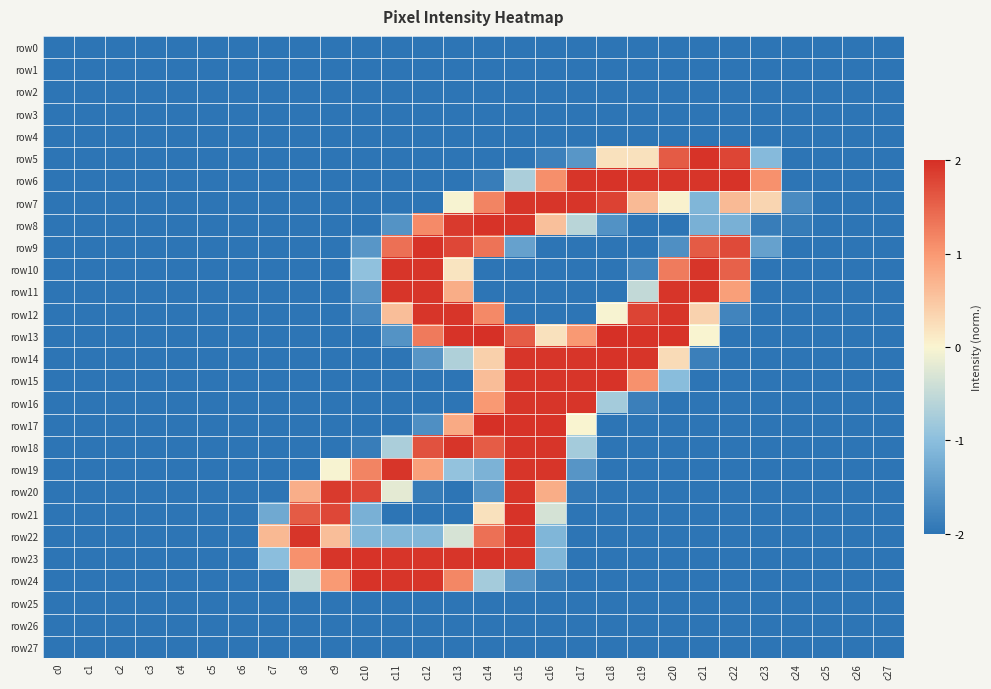

Reading right to left, transcribe all the data shown in this chart.

row0: c27=-2.0	c26=-2.0	c25=-2.0	c24=-2.0	c23=-2.0	c22=-2.0	c21=-2.0	c20=-2.0	c19=-2.0	c18=-2.0	c17=-2.0	c16=-2.0	c15=-2.0	c14=-2.0	c13=-2.0	c12=-2.0	c11=-2.0	c10=-2.0	c9=-2.0	c8=-2.0	c7=-2.0	c6=-2.0	c5=-2.0	c4=-2.0	c3=-2.0	c2=-2.0	c1=-2.0	c0=-2.0
row1: c27=-2.0	c26=-2.0	c25=-2.0	c24=-2.0	c23=-2.0	c22=-2.0	c21=-2.0	c20=-2.0	c19=-2.0	c18=-2.0	c17=-2.0	c16=-2.0	c15=-2.0	c14=-2.0	c13=-2.0	c12=-2.0	c11=-2.0	c10=-2.0	c9=-2.0	c8=-2.0	c7=-2.0	c6=-2.0	c5=-2.0	c4=-2.0	c3=-2.0	c2=-2.0	c1=-2.0	c0=-2.0
row2: c27=-2.0	c26=-2.0	c25=-2.0	c24=-2.0	c23=-2.0	c22=-2.0	c21=-2.0	c20=-2.0	c19=-2.0	c18=-2.0	c17=-2.0	c16=-2.0	c15=-2.0	c14=-2.0	c13=-2.0	c12=-2.0	c11=-2.0	c10=-2.0	c9=-2.0	c8=-2.0	c7=-2.0	c6=-2.0	c5=-2.0	c4=-2.0	c3=-2.0	c2=-2.0	c1=-2.0	c0=-2.0
row3: c27=-2.0	c26=-2.0	c25=-2.0	c24=-2.0	c23=-2.0	c22=-2.0	c21=-2.0	c20=-2.0	c19=-2.0	c18=-2.0	c17=-2.0	c16=-2.0	c15=-2.0	c14=-2.0	c13=-2.0	c12=-2.0	c11=-2.0	c10=-2.0	c9=-2.0	c8=-2.0	c7=-2.0	c6=-2.0	c5=-2.0	c4=-2.0	c3=-2.0	c2=-2.0	c1=-2.0	c0=-2.0
row4: c27=-2.0	c26=-2.0	c25=-2.0	c24=-2.0	c23=-2.0	c22=-2.0	c21=-2.0	c20=-2.0	c19=-2.0	c18=-2.0	c17=-2.0	c16=-2.0	c15=-2.0	c14=-2.0	c13=-2.0	c12=-2.0	c11=-2.0	c10=-2.0	c9=-2.0	c8=-2.0	c7=-2.0	c6=-2.0	c5=-2.0	c4=-2.0	c3=-2.0	c2=-2.0	c1=-2.0	c0=-2.0
row5: c27=-2.0	c26=-2.0	c25=-2.0	c24=-2.0	c23=-1.1	c22=1.8	c21=2.0	c20=1.6	c19=0.2	c18=0.2	c17=-1.5	c16=-1.8	c15=-2.0	c14=-2.0	c13=-2.0	c12=-2.0	c11=-2.0	c10=-2.0	c9=-2.0	c8=-2.0	c7=-2.0	c6=-2.0	c5=-2.0	c4=-2.0	c3=-2.0	c2=-2.0	c1=-2.0	c0=-2.0
row6: c27=-2.0	c26=-2.0	c25=-2.0	c24=-2.0	c23=1.1	c22=2.0	c21=2.0	c20=2.0	c19=2.0	c18=2.0	c17=2.0	c16=1.1	c15=-0.7	c14=-1.9	c13=-2.0	c12=-2.0	c11=-2.0	c10=-2.0	c9=-2.0	c8=-2.0	c7=-2.0	c6=-2.0	c5=-2.0	c4=-2.0	c3=-2.0	c2=-2.0	c1=-2.0	c0=-2.0
row7: c27=-2.0	c26=-2.0	c25=-2.0	c24=-1.7	c23=0.3	c22=0.6	c21=-1.1	c20=0.0	c19=0.6	c18=1.8	c17=2.0	c16=2.0	c15=2.0	c14=1.2	c13=-0.0	c12=-2.0	c11=-2.0	c10=-2.0	c9=-2.0	c8=-2.0	c7=-2.0	c6=-2.0	c5=-2.0	c4=-2.0	c3=-2.0	c2=-2.0	c1=-2.0	c0=-2.0
row8: c27=-2.0	c26=-2.0	c25=-2.0	c24=-1.9	c23=-1.9	c22=-1.2	c21=-1.2	c20=-2.0	c19=-2.0	c18=-1.6	c17=-0.6	c16=0.6	c15=2.0	c14=2.0	c13=1.9	c12=1.1	c11=-1.6	c10=-2.0	c9=-2.0	c8=-2.0	c7=-2.0	c6=-2.0	c5=-2.0	c4=-2.0	c3=-2.0	c2=-2.0	c1=-2.0	c0=-2.0
row9: c27=-2.0	c26=-2.0	c25=-2.0	c24=-2.0	c23=-1.4	c22=1.7	c21=1.6	c20=-1.6	c19=-2.0	c18=-2.0	c17=-2.0	c16=-2.0	c15=-1.4	c14=1.4	c13=1.8	c12=2.0	c11=1.4	c10=-1.5	c9=-2.0	c8=-2.0	c7=-2.0	c6=-2.0	c5=-2.0	c4=-2.0	c3=-2.0	c2=-2.0	c1=-2.0	c0=-2.0
row10: c27=-2.0	c26=-2.0	c25=-2.0	c24=-2.0	c23=-2.0	c22=1.5	c21=2.0	c20=1.3	c19=-1.8	c18=-2.0	c17=-2.0	c16=-2.0	c15=-2.0	c14=-2.0	c13=0.2	c12=2.0	c11=2.0	c10=-1.0	c9=-2.0	c8=-2.0	c7=-2.0	c6=-2.0	c5=-2.0	c4=-2.0	c3=-2.0	c2=-2.0	c1=-2.0	c0=-2.0
row11: c27=-2.0	c26=-2.0	c25=-2.0	c24=-2.0	c23=-2.0	c22=0.9	c21=2.0	c20=2.0	c19=-0.5	c18=-2.0	c17=-2.0	c16=-2.0	c15=-2.0	c14=-2.0	c13=0.8	c12=2.0	c11=2.0	c10=-1.5	c9=-2.0	c8=-2.0	c7=-2.0	c6=-2.0	c5=-2.0	c4=-2.0	c3=-2.0	c2=-2.0	c1=-2.0	c0=-2.0
row12: c27=-2.0	c26=-2.0	c25=-2.0	c24=-2.0	c23=-2.0	c22=-1.8	c21=0.4	c20=2.0	c19=1.8	c18=-0.0	c17=-2.0	c16=-2.0	c15=-2.0	c14=1.2	c13=2.0	c12=2.0	c11=0.6	c10=-1.7	c9=-2.0	c8=-2.0	c7=-2.0	c6=-2.0	c5=-2.0	c4=-2.0	c3=-2.0	c2=-2.0	c1=-2.0	c0=-2.0
row13: c27=-2.0	c26=-2.0	c25=-2.0	c24=-2.0	c23=-2.0	c22=-2.0	c21=0.0	c20=2.0	c19=2.0	c18=2.0	c17=1.0	c16=0.2	c15=1.6	c14=2.0	c13=2.0	c12=1.3	c11=-1.6	c10=-2.0	c9=-2.0	c8=-2.0	c7=-2.0	c6=-2.0	c5=-2.0	c4=-2.0	c3=-2.0	c2=-2.0	c1=-2.0	c0=-2.0
row14: c27=-2.0	c26=-2.0	c25=-2.0	c24=-2.0	c23=-2.0	c22=-2.0	c21=-1.9	c20=0.3	c19=2.0	c18=2.0	c17=2.0	c16=2.0	c15=2.0	c14=0.4	c13=-0.7	c12=-1.6	c11=-2.0	c10=-2.0	c9=-2.0	c8=-2.0	c7=-2.0	c6=-2.0	c5=-2.0	c4=-2.0	c3=-2.0	c2=-2.0	c1=-2.0	c0=-2.0
row15: c27=-2.0	c26=-2.0	c25=-2.0	c24=-2.0	c23=-2.0	c22=-2.0	c21=-2.0	c20=-1.0	c19=1.1	c18=2.0	c17=2.0	c16=2.0	c15=2.0	c14=0.6	c13=-2.0	c12=-2.0	c11=-2.0	c10=-2.0	c9=-2.0	c8=-2.0	c7=-2.0	c6=-2.0	c5=-2.0	c4=-2.0	c3=-2.0	c2=-2.0	c1=-2.0	c0=-2.0
row16: c27=-2.0	c26=-2.0	c25=-2.0	c24=-2.0	c23=-2.0	c22=-2.0	c21=-2.0	c20=-2.0	c19=-1.9	c18=-0.8	c17=2.0	c16=2.0	c15=2.0	c14=1.0	c13=-2.0	c12=-2.0	c11=-2.0	c10=-2.0	c9=-2.0	c8=-2.0	c7=-2.0	c6=-2.0	c5=-2.0	c4=-2.0	c3=-2.0	c2=-2.0	c1=-2.0	c0=-2.0
row17: c27=-2.0	c26=-2.0	c25=-2.0	c24=-2.0	c23=-2.0	c22=-2.0	c21=-2.0	c20=-2.0	c19=-2.0	c18=-2.0	c17=0.0	c16=2.0	c15=2.0	c14=2.0	c13=0.8	c12=-1.6	c11=-2.0	c10=-2.0	c9=-2.0	c8=-2.0	c7=-2.0	c6=-2.0	c5=-2.0	c4=-2.0	c3=-2.0	c2=-2.0	c1=-2.0	c0=-2.0
row18: c27=-2.0	c26=-2.0	c25=-2.0	c24=-2.0	c23=-2.0	c22=-2.0	c21=-2.0	c20=-2.0	c19=-2.0	c18=-2.0	c17=-0.8	c16=2.0	c15=2.0	c14=1.6	c13=2.0	c12=1.7	c11=-0.7	c10=-1.9	c9=-2.0	c8=-2.0	c7=-2.0	c6=-2.0	c5=-2.0	c4=-2.0	c3=-2.0	c2=-2.0	c1=-2.0	c0=-2.0
row19: c27=-2.0	c26=-2.0	c25=-2.0	c24=-2.0	c23=-2.0	c22=-2.0	c21=-2.0	c20=-2.0	c19=-2.0	c18=-2.0	c17=-1.6	c16=2.0	c15=2.0	c14=-1.2	c13=-0.9	c12=0.9	c11=2.0	c10=1.2	c9=-0.0	c8=-2.0	c7=-2.0	c6=-2.0	c5=-2.0	c4=-2.0	c3=-2.0	c2=-2.0	c1=-2.0	c0=-2.0
row20: c27=-2.0	c26=-2.0	c25=-2.0	c24=-2.0	c23=-2.0	c22=-2.0	c21=-2.0	c20=-2.0	c19=-2.0	c18=-2.0	c17=-2.0	c16=0.8	c15=2.0	c14=-1.5	c13=-2.0	c12=-1.9	c11=-0.2	c10=1.8	c9=1.9	c8=0.8	c7=-2.0	c6=-2.0	c5=-2.0	c4=-2.0	c3=-2.0	c2=-2.0	c1=-2.0	c0=-2.0
row21: c27=-2.0	c26=-2.0	c25=-2.0	c24=-2.0	c23=-2.0	c22=-2.0	c21=-2.0	c20=-2.0	c19=-2.0	c18=-2.0	c17=-2.0	c16=-0.3	c15=2.0	c14=0.2	c13=-2.0	c12=-2.0	c11=-2.0	c10=-1.2	c9=1.8	c8=1.6	c7=-1.3	c6=-2.0	c5=-2.0	c4=-2.0	c3=-2.0	c2=-2.0	c1=-2.0	c0=-2.0
row22: c27=-2.0	c26=-2.0	c25=-2.0	c24=-2.0	c23=-2.0	c22=-2.0	c21=-2.0	c20=-2.0	c19=-2.0	c18=-2.0	c17=-2.0	c16=-1.1	c15=2.0	c14=1.4	c13=-0.3	c12=-1.1	c11=-1.1	c10=-1.1	c9=0.6	c8=2.0	c7=0.7	c6=-2.0	c5=-2.0	c4=-2.0	c3=-2.0	c2=-2.0	c1=-2.0	c0=-2.0
row23: c27=-2.0	c26=-2.0	c25=-2.0	c24=-2.0	c23=-2.0	c22=-2.0	c21=-2.0	c20=-2.0	c19=-2.0	c18=-2.0	c17=-2.0	c16=-1.1	c15=2.0	c14=2.0	c13=2.0	c12=2.0	c11=2.0	c10=2.0	c9=2.0	c8=1.1	c7=-1.0	c6=-2.0	c5=-2.0	c4=-2.0	c3=-2.0	c2=-2.0	c1=-2.0	c0=-2.0
row24: c27=-2.0	c26=-2.0	c25=-2.0	c24=-2.0	c23=-2.0	c22=-2.0	c21=-2.0	c20=-2.0	c19=-2.0	c18=-2.0	c17=-2.0	c16=-1.9	c15=-1.6	c14=-0.8	c13=1.2	c12=2.0	c11=2.0	c10=2.0	c9=1.0	c8=-0.5	c7=-2.0	c6=-2.0	c5=-2.0	c4=-2.0	c3=-2.0	c2=-2.0	c1=-2.0	c0=-2.0
row25: c27=-2.0	c26=-2.0	c25=-2.0	c24=-2.0	c23=-2.0	c22=-2.0	c21=-2.0	c20=-2.0	c19=-2.0	c18=-2.0	c17=-2.0	c16=-2.0	c15=-2.0	c14=-2.0	c13=-2.0	c12=-2.0	c11=-2.0	c10=-2.0	c9=-2.0	c8=-2.0	c7=-2.0	c6=-2.0	c5=-2.0	c4=-2.0	c3=-2.0	c2=-2.0	c1=-2.0	c0=-2.0
row26: c27=-2.0	c26=-2.0	c25=-2.0	c24=-2.0	c23=-2.0	c22=-2.0	c21=-2.0	c20=-2.0	c19=-2.0	c18=-2.0	c17=-2.0	c16=-2.0	c15=-2.0	c14=-2.0	c13=-2.0	c12=-2.0	c11=-2.0	c10=-2.0	c9=-2.0	c8=-2.0	c7=-2.0	c6=-2.0	c5=-2.0	c4=-2.0	c3=-2.0	c2=-2.0	c1=-2.0	c0=-2.0
row27: c27=-2.0	c26=-2.0	c25=-2.0	c24=-2.0	c23=-2.0	c22=-2.0	c21=-2.0	c20=-2.0	c19=-2.0	c18=-2.0	c17=-2.0	c16=-2.0	c15=-2.0	c14=-2.0	c13=-2.0	c12=-2.0	c11=-2.0	c10=-2.0	c9=-2.0	c8=-2.0	c7=-2.0	c6=-2.0	c5=-2.0	c4=-2.0	c3=-2.0	c2=-2.0	c1=-2.0	c0=-2.0